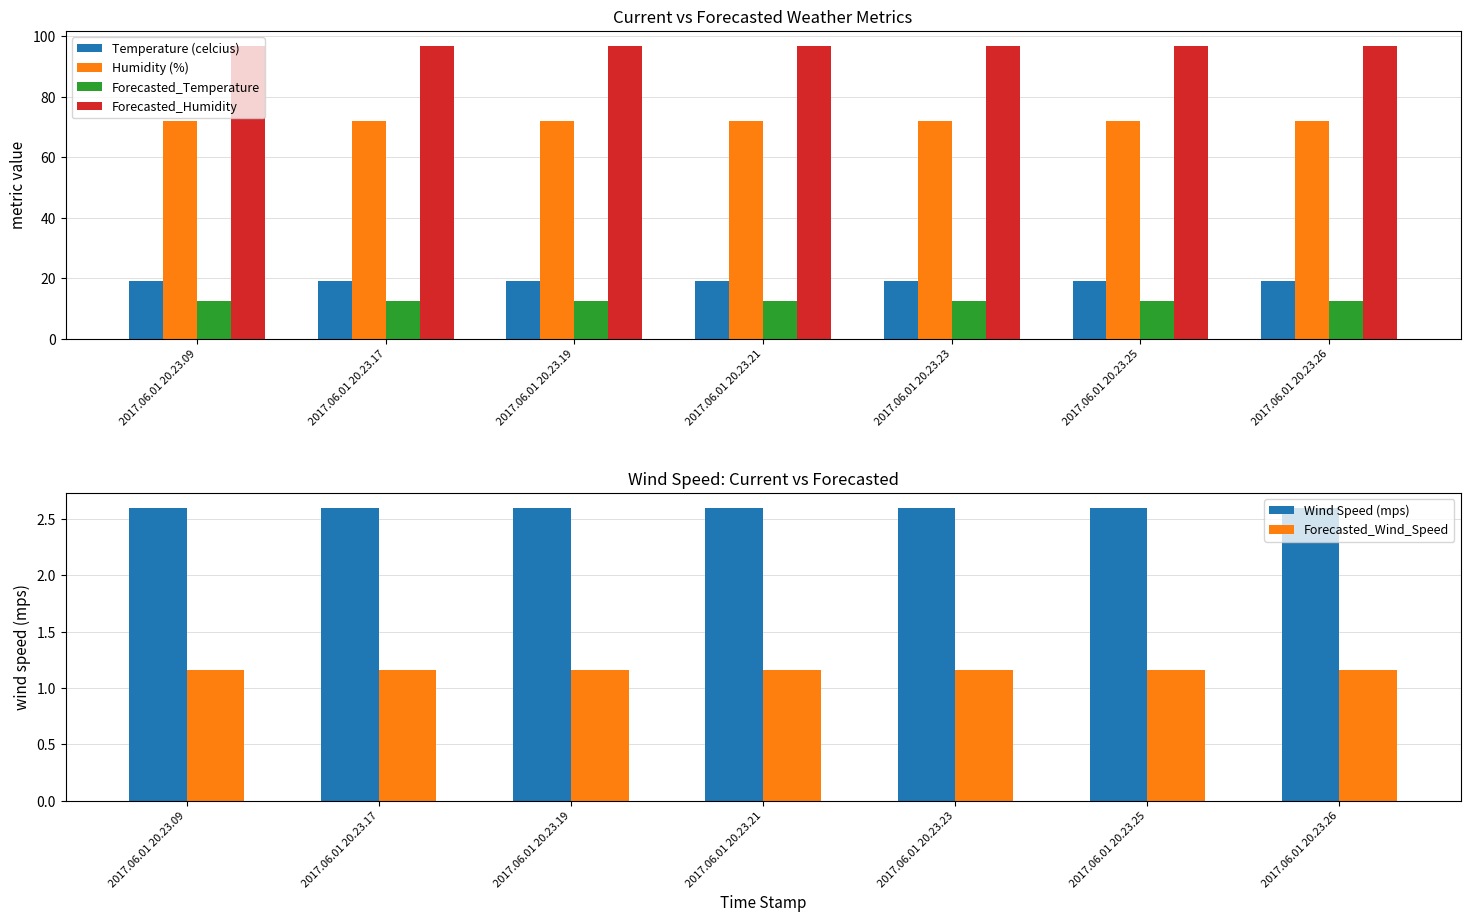

Which category has the highest value in the Forecasted_Temperature series?

2017.06.01 20.23.09